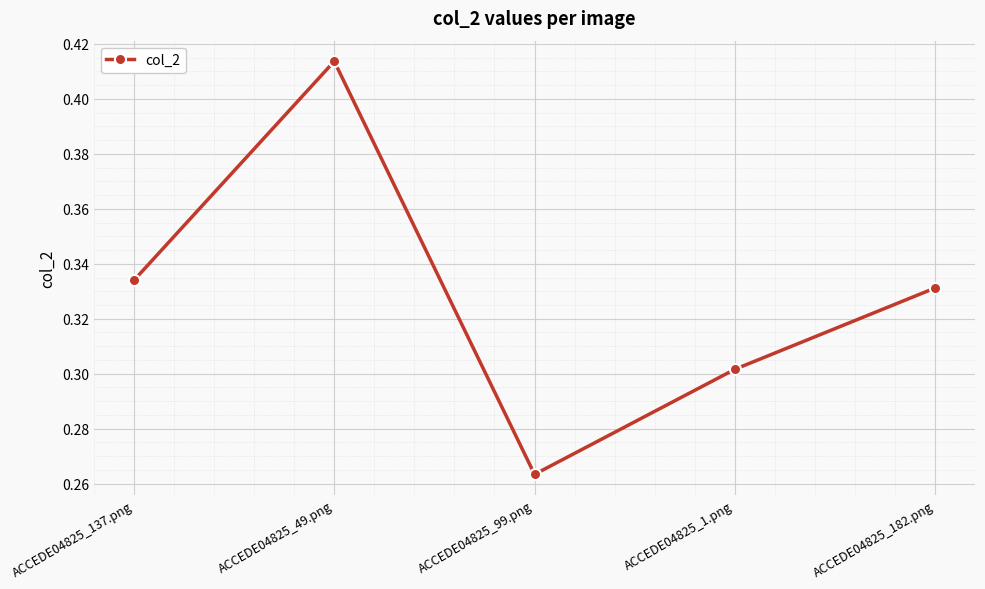

Is it true that the value at ACCEDE04825_137.png is 0.3?

True